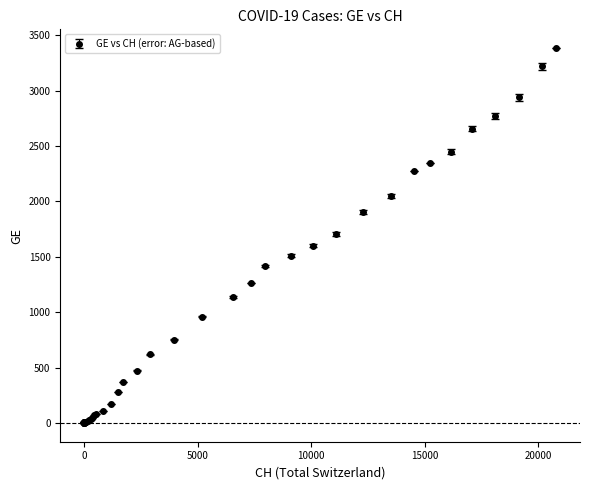

What is the sum of all values?

38695